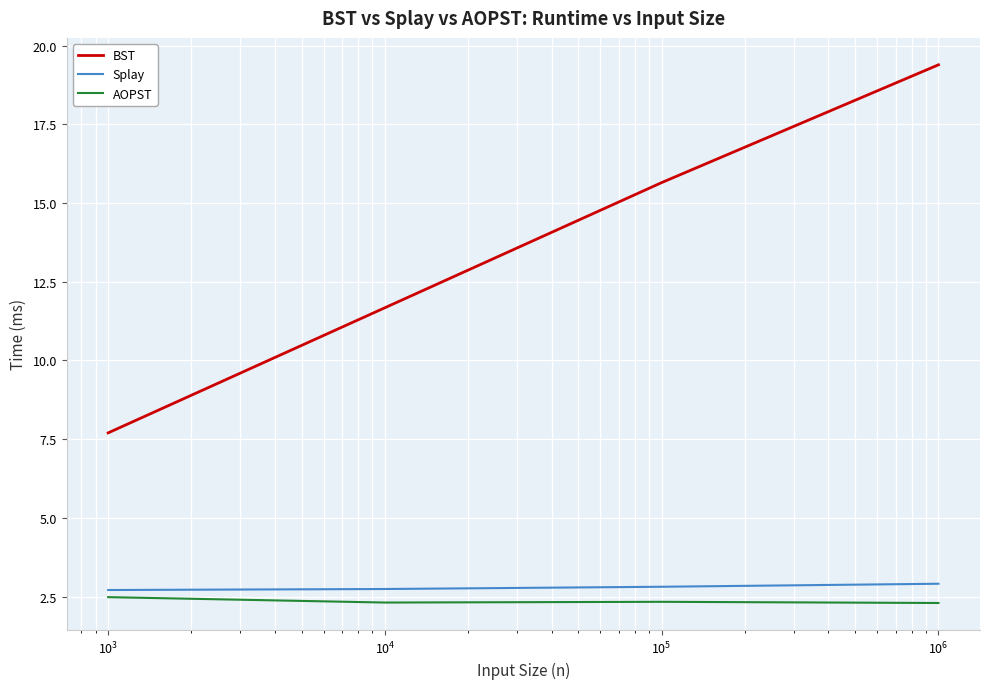

Which series has the largest total across all categories?

BST